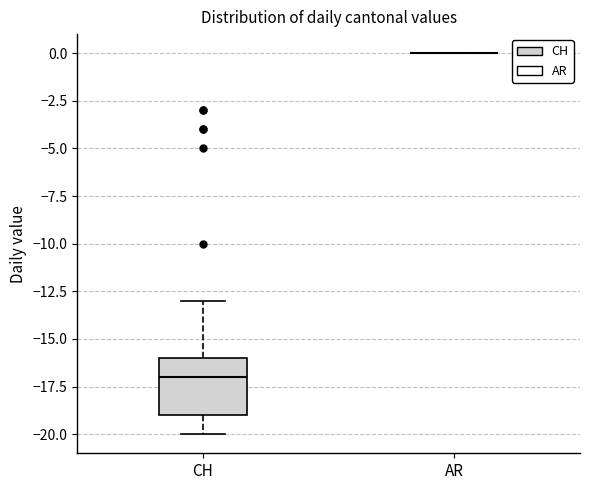

Reading left to right, transcribe this box plot: for each box, give where its median line is, the range the box spans, and where its two whiskers end, as read against the y-axis. The values are not printed on the chart, so give them approximately, as read against the axis.

CH: median -17, box -19 to -16, whiskers -20 to -13
AR: box collapsed to a line at 0, whiskers 0 to 0